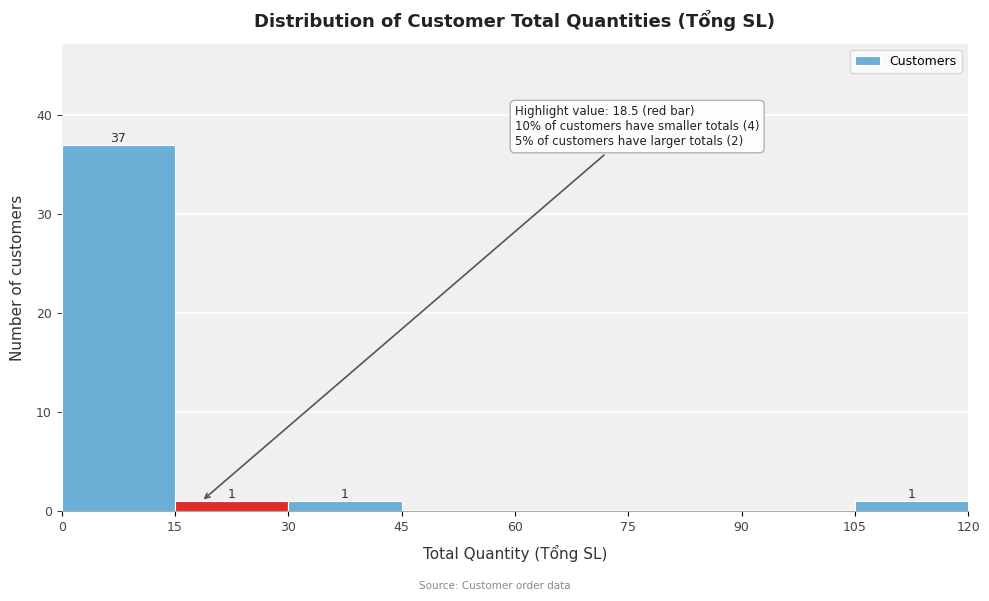

Over which range of the x-axis is the bar tallest?

0 to 15